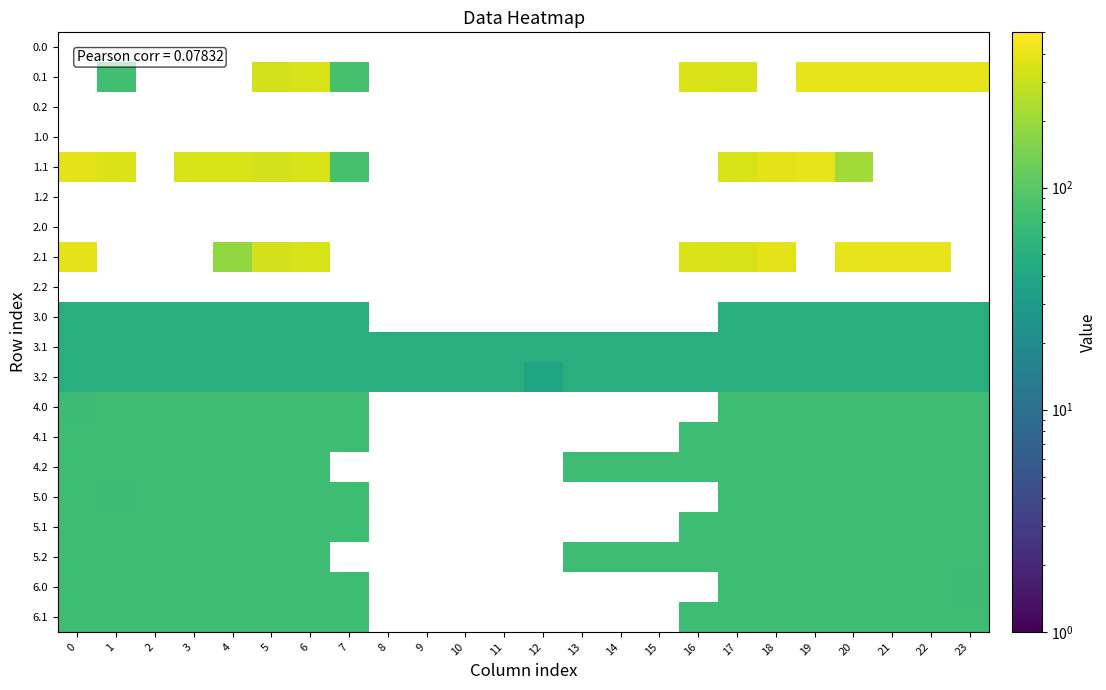

Is the value of 5.0 at 21 greater than the value of 0.2 at 13?

No